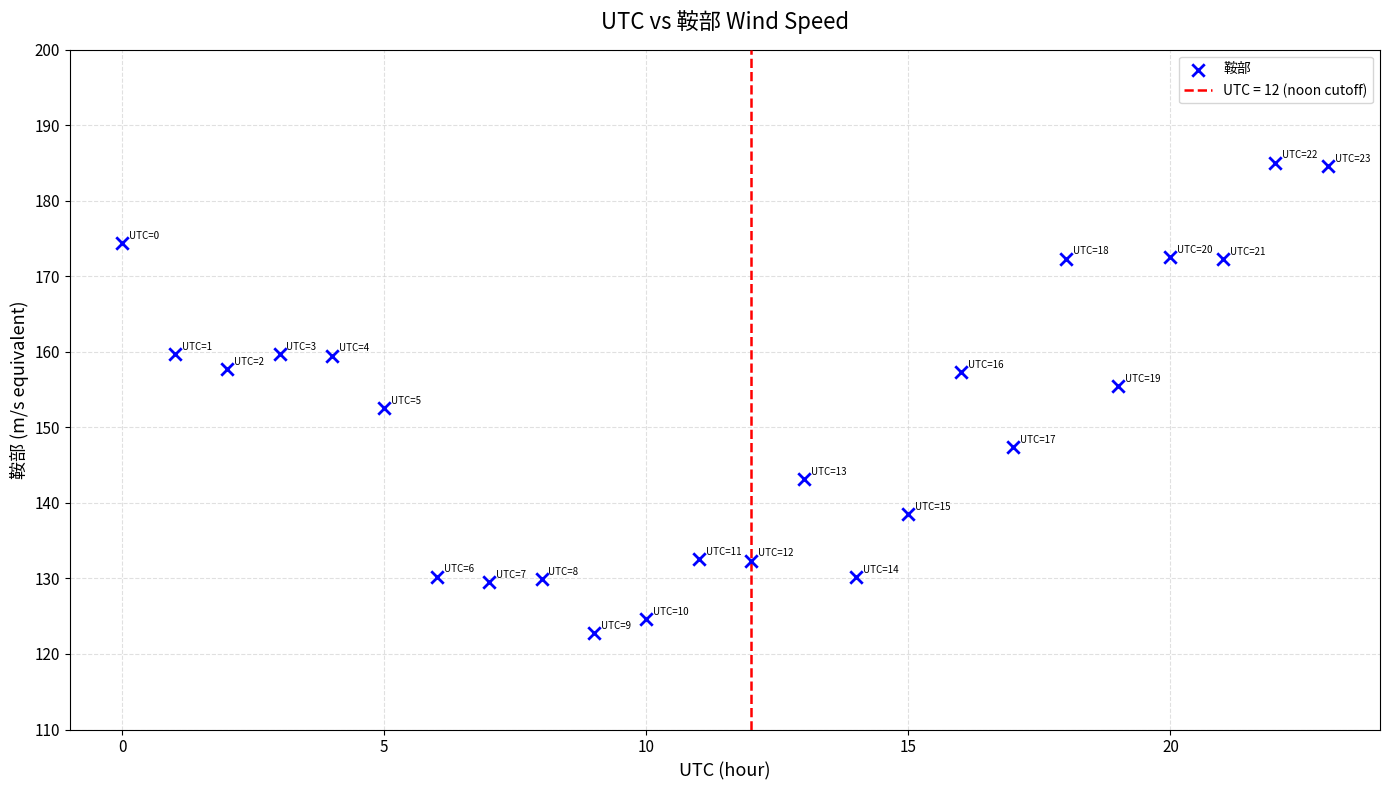

What is the range of Y values (max minus min)?

62.4